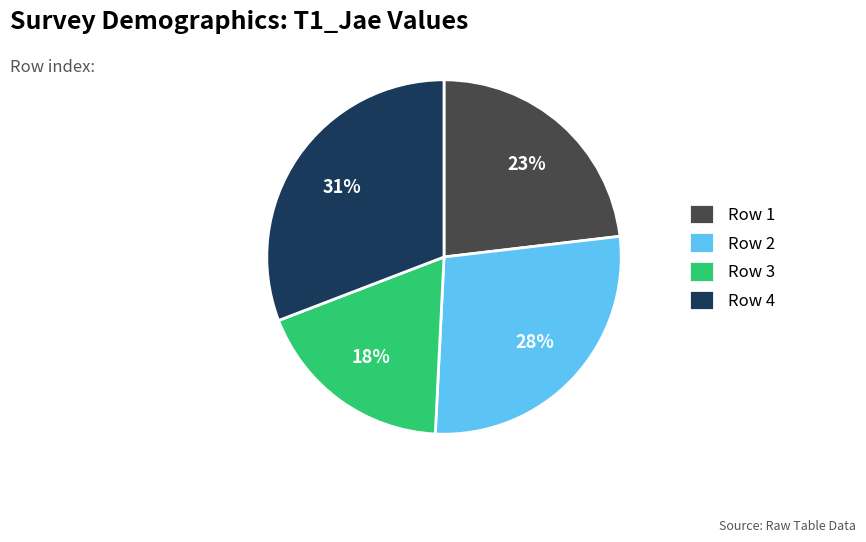

Is there any slice that represents more than half of the pie?

No